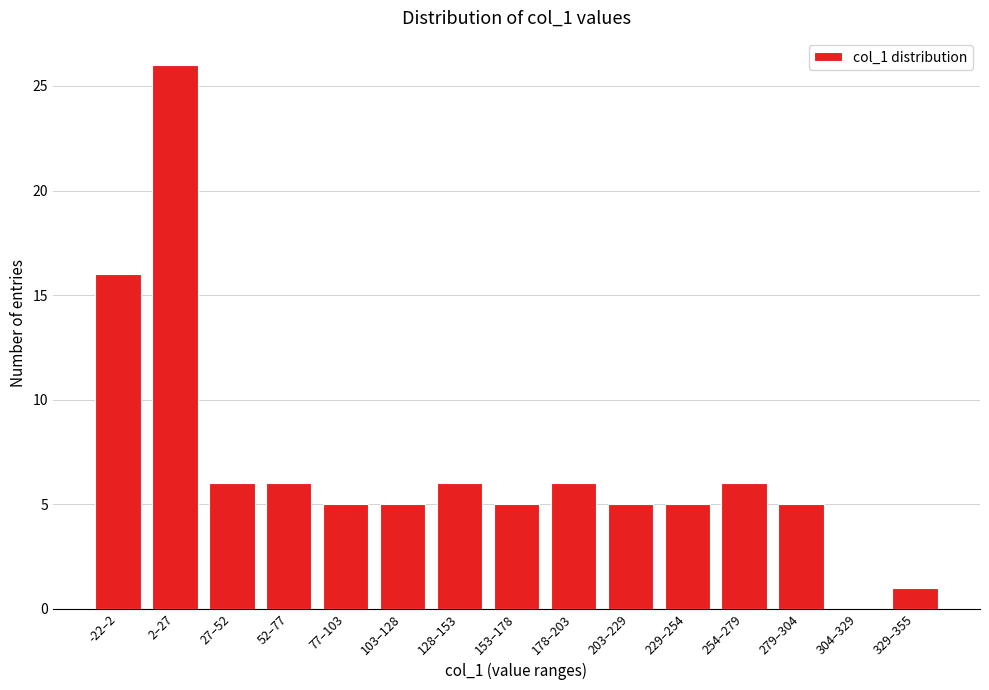

Reading left to right, extract all data points from this chart.

-22–2=16	2–27=26	27–52=6	52–77=6	77–103=5	103–128=5	128–153=6	153–178=5	178–203=6	203–229=5	229–254=5	254–279=6	279–304=5	304–329=0	329–355=1